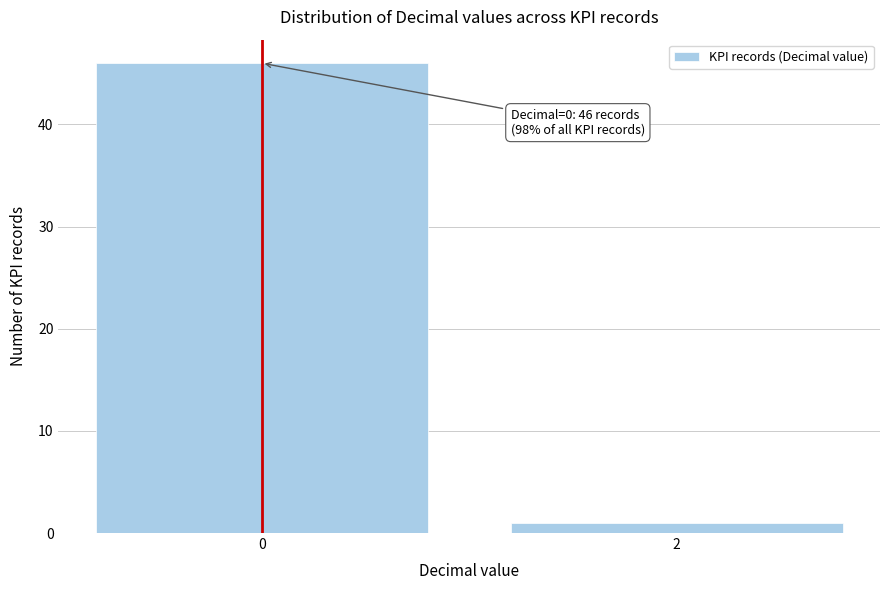

Reading left to right, list all the values displayed in this chart.

46	1